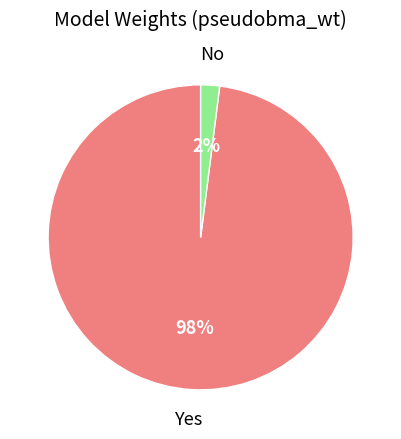

What is the majority slice?

Yes